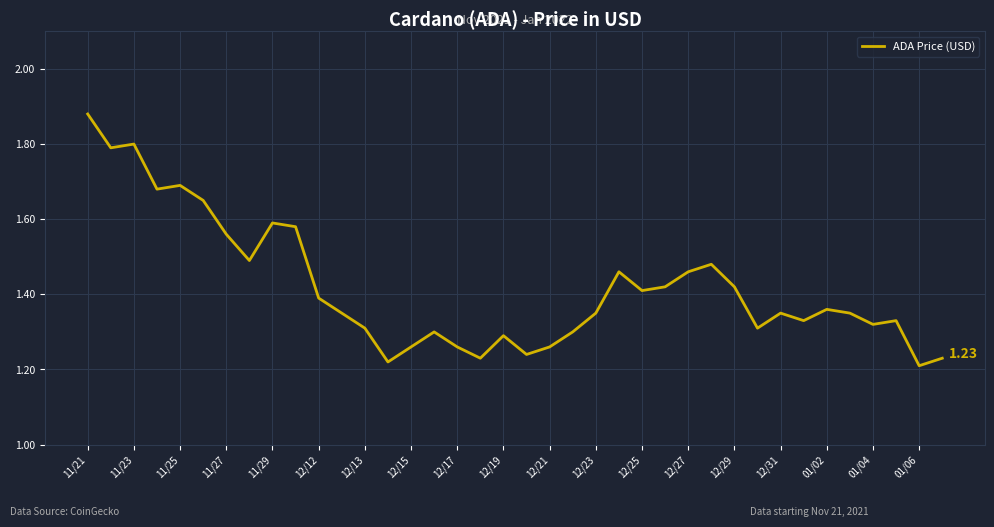

At which category does the data reach its first local peak?

11/23